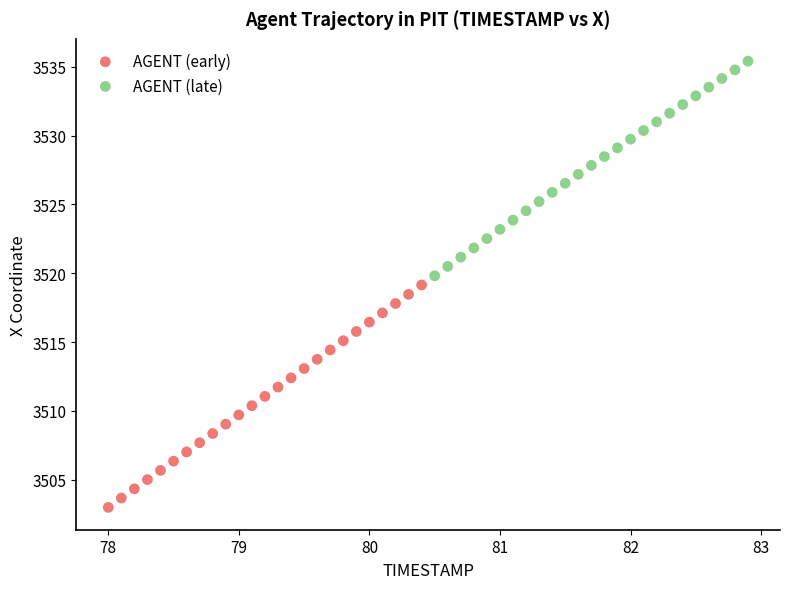

Which series reaches the maximum Y coordinate?

AGENT (late)